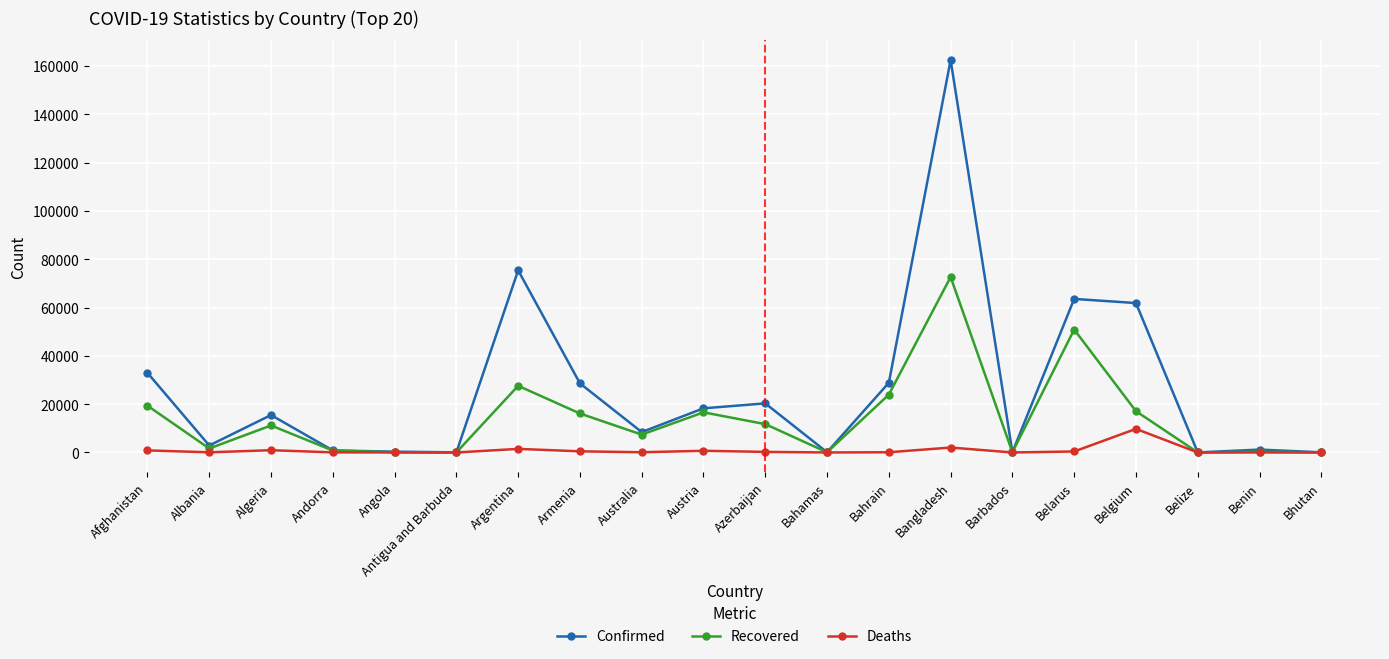

What is the label of the 18th point from the right?

Algeria